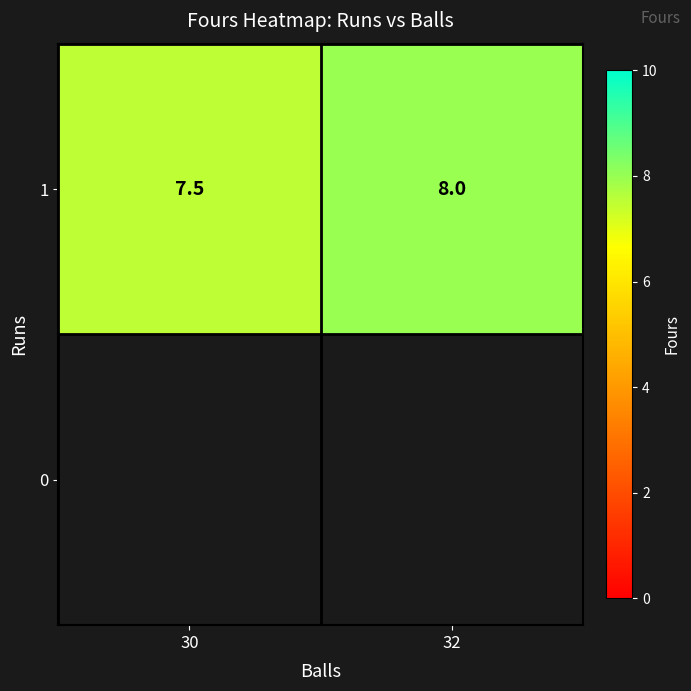

List the labels in order of value, smallest first.

30, 32